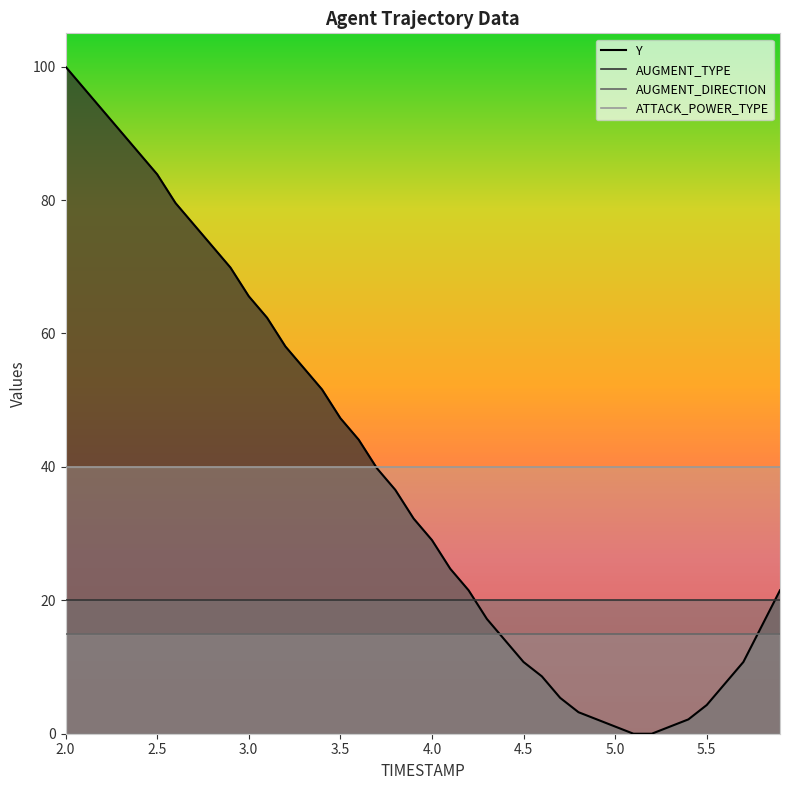

True or false: Y and AUGMENT_TYPE intersect in this chart.

True